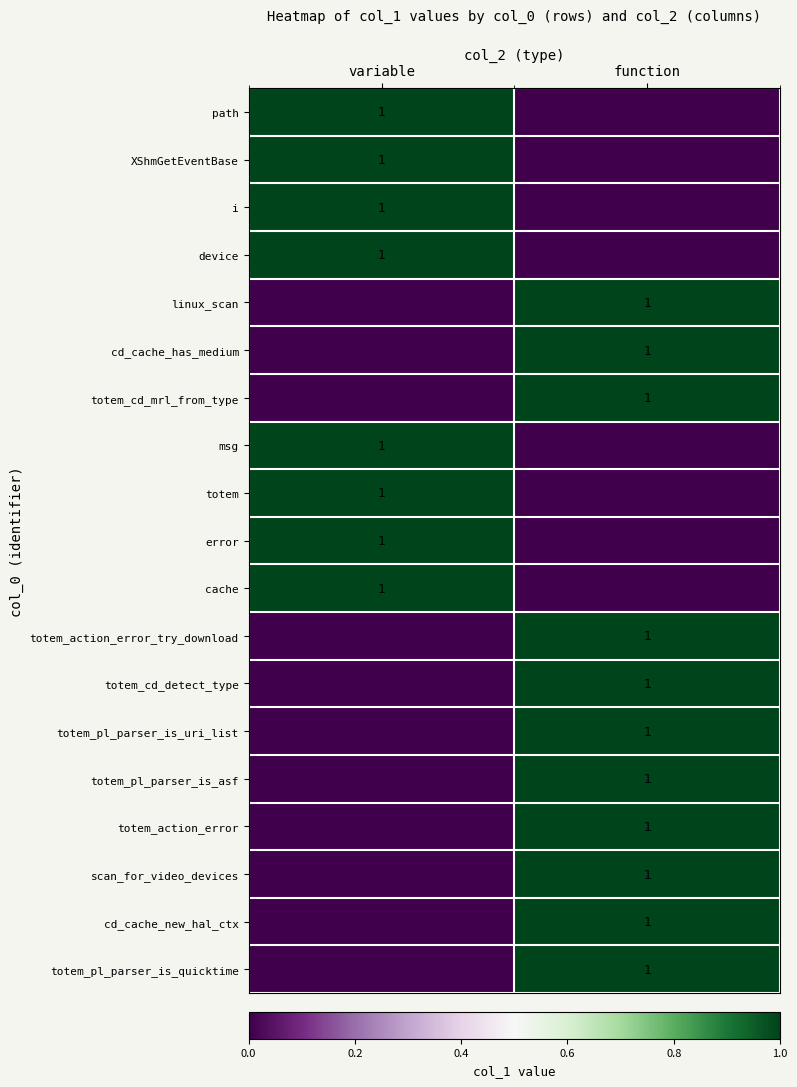

The totem_pl_parser_is_uri_list series shows 1 at function. True or false?

True